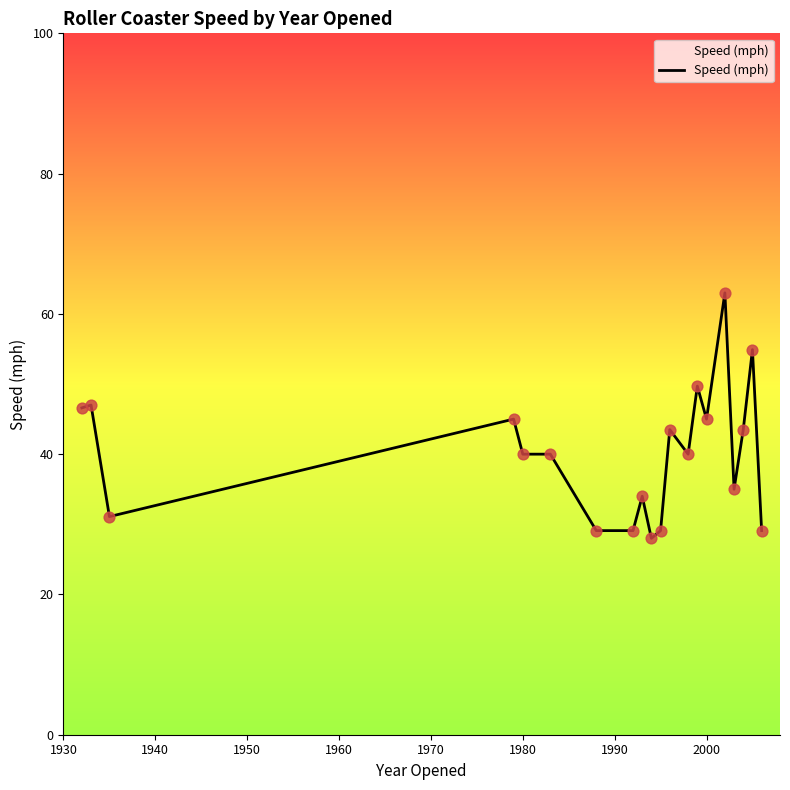

What is the difference between the maximum and minimum values?

35.0